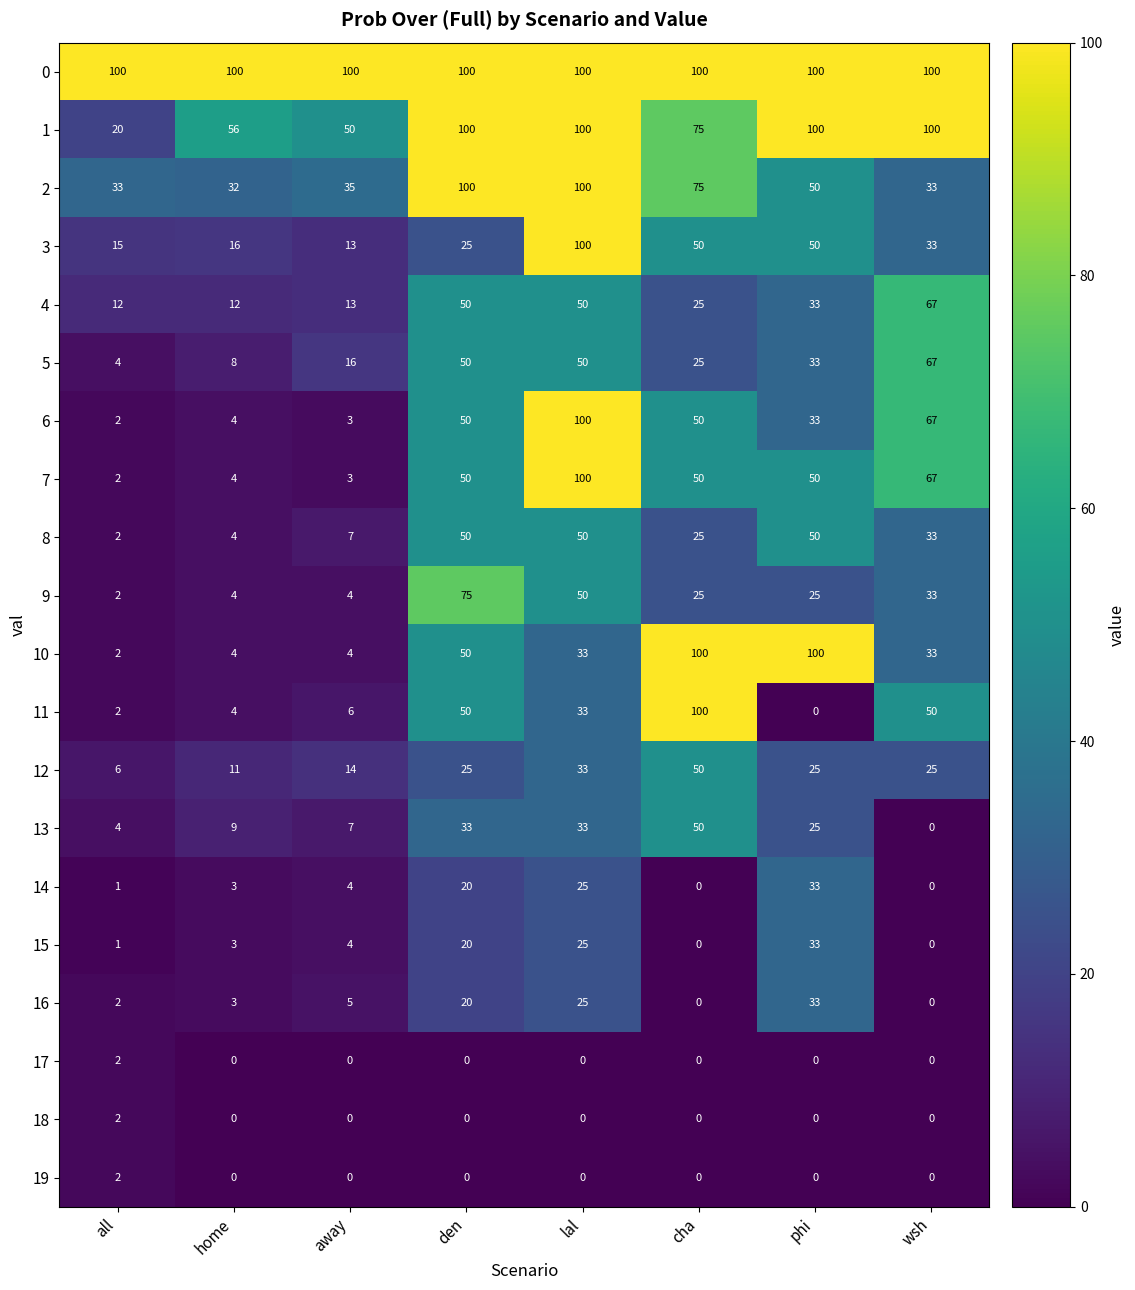

Where does the 3 series first go above 33?

lal